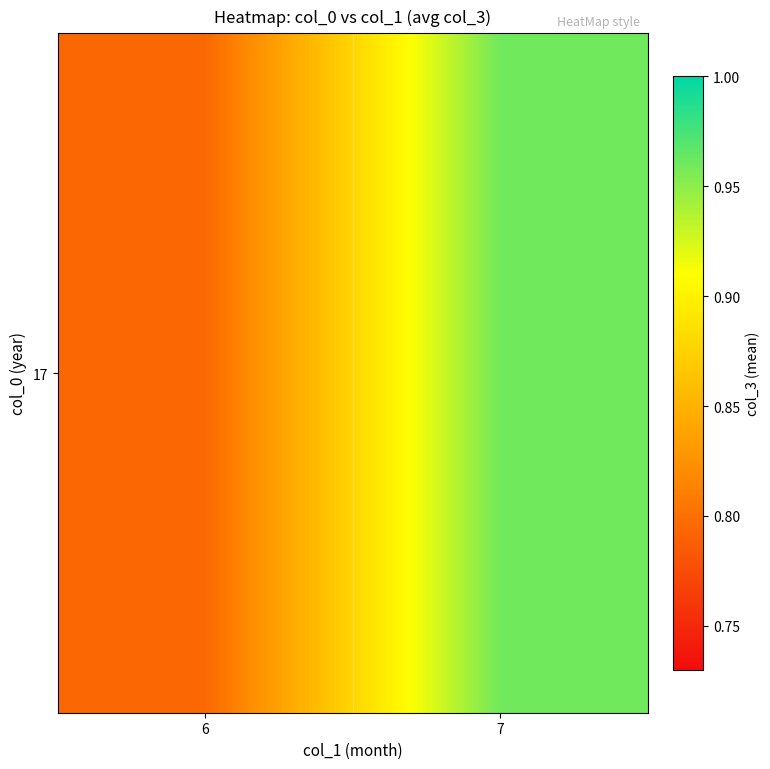

Reading left to right, transcribe all the data shown in this chart.

0.8	1.0